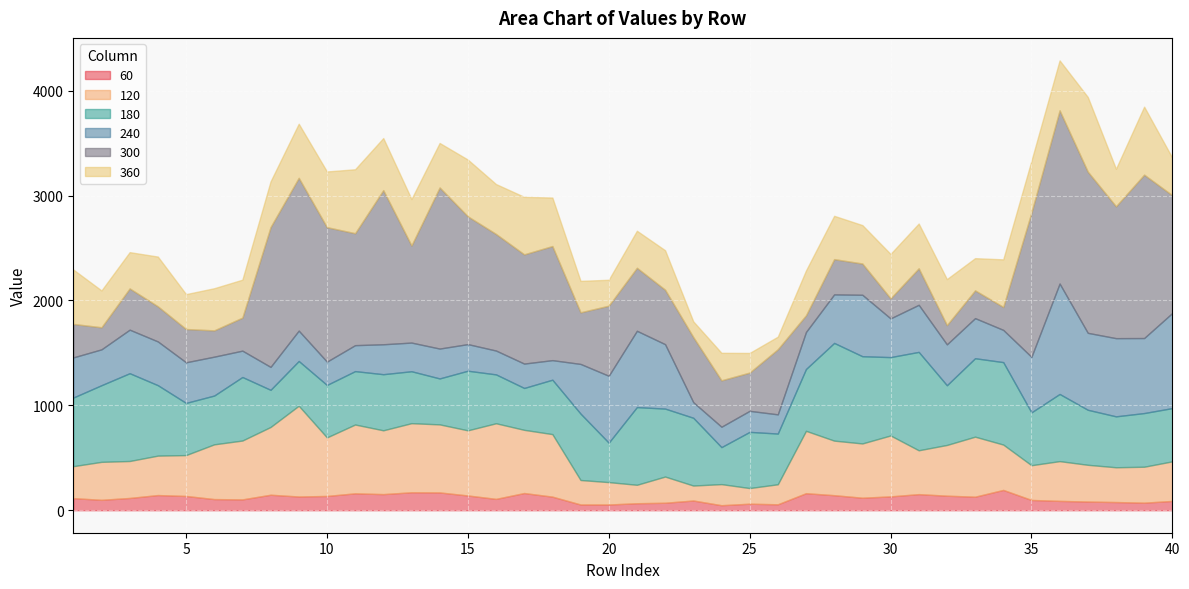

At how many categories does at least one series exceed 1309?

8